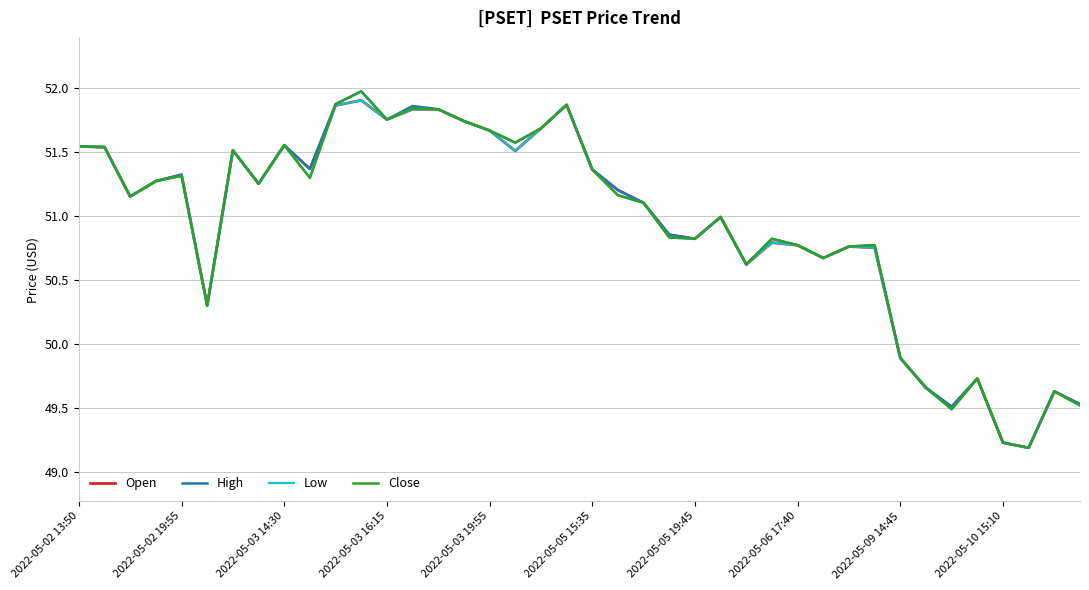

What is the minimum value shown in the chart?

49.2